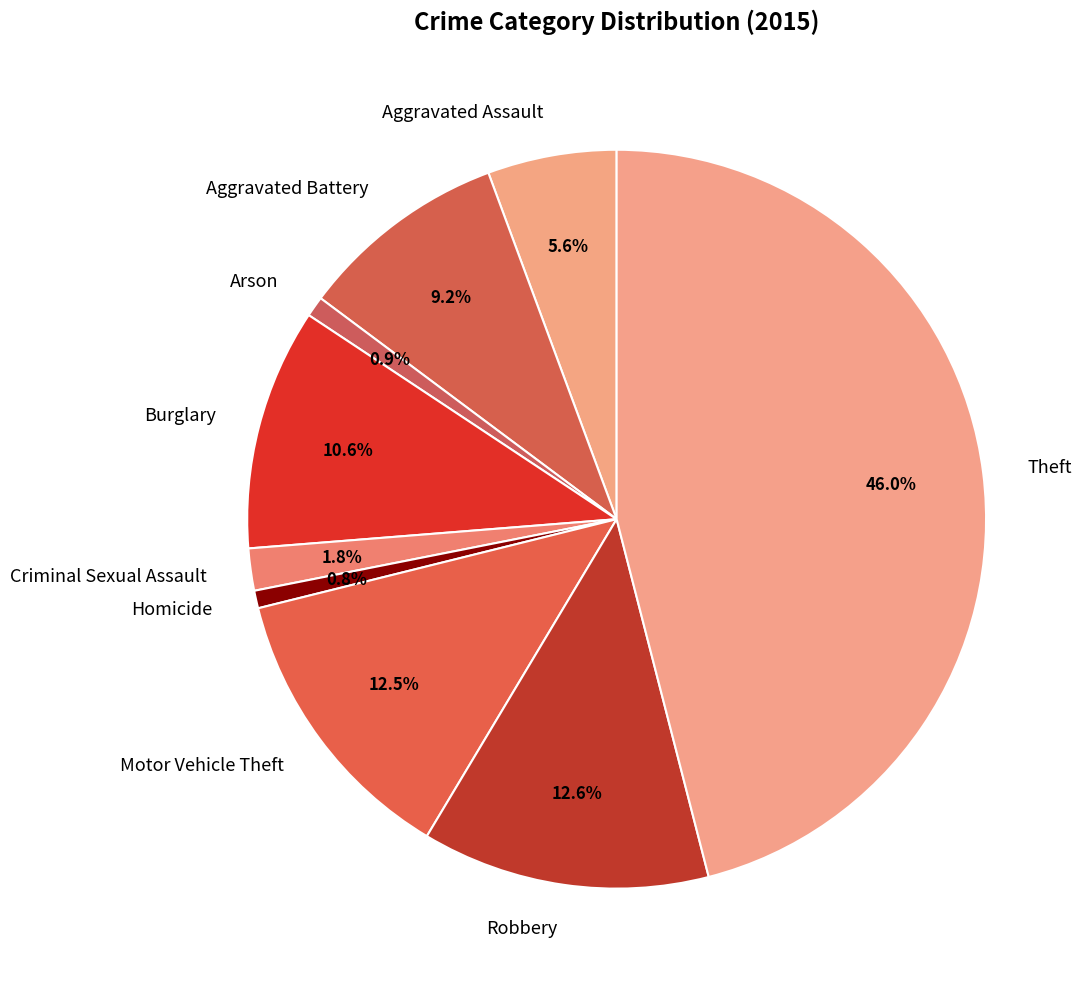

How many slices are in this pie chart?

9